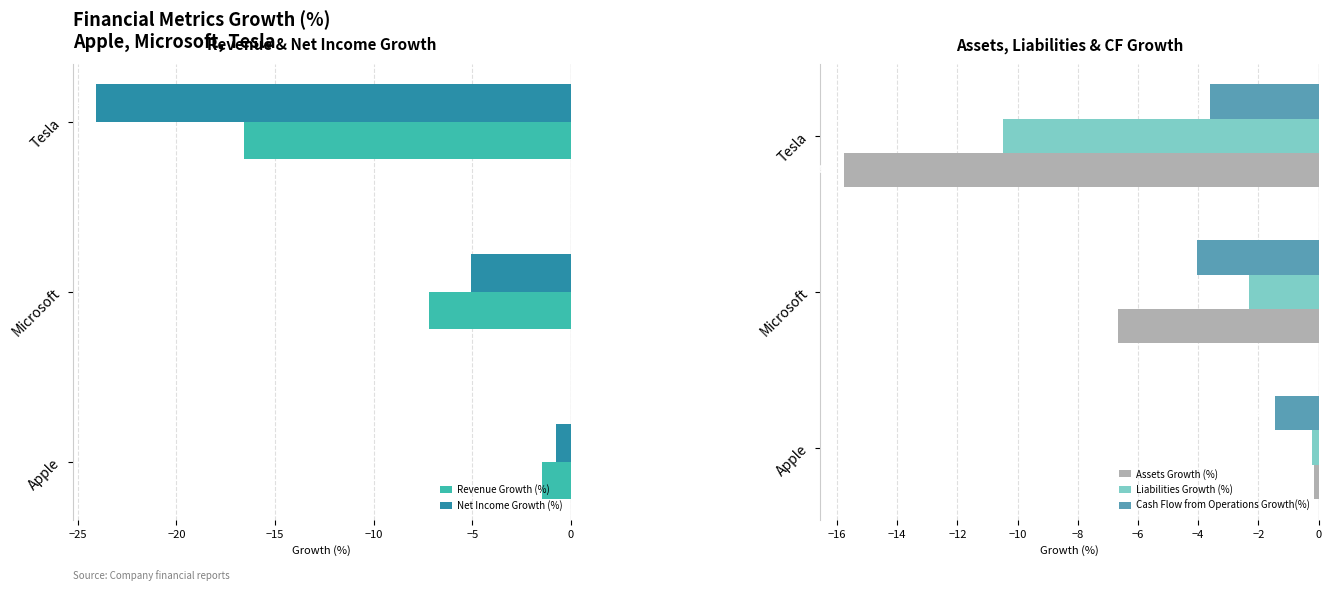

Is the value of Cash Flow from Operations Growth(%) at Microsoft greater than the value of Liabilities Growth (%) at Microsoft?

No